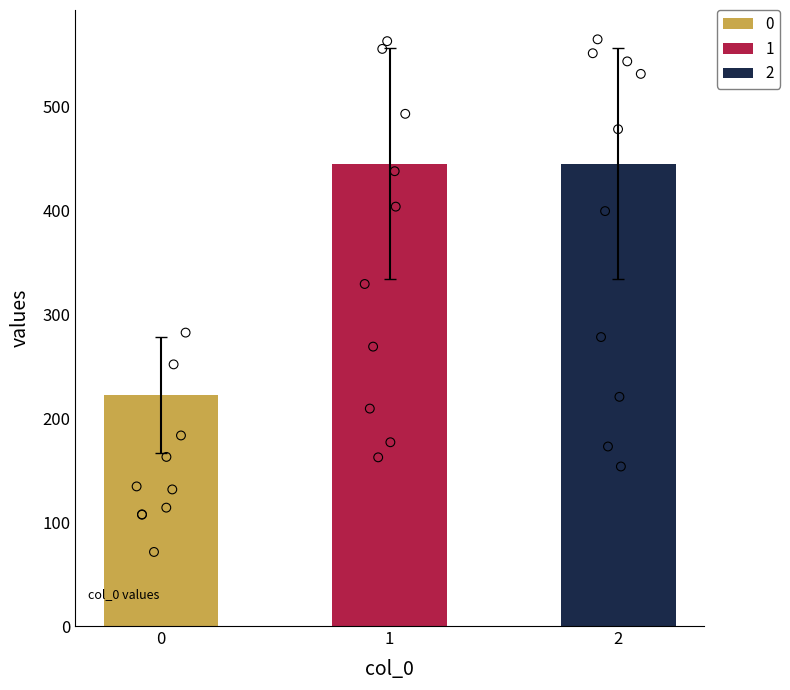

What is the change in value from 0 to 1?

+222.2